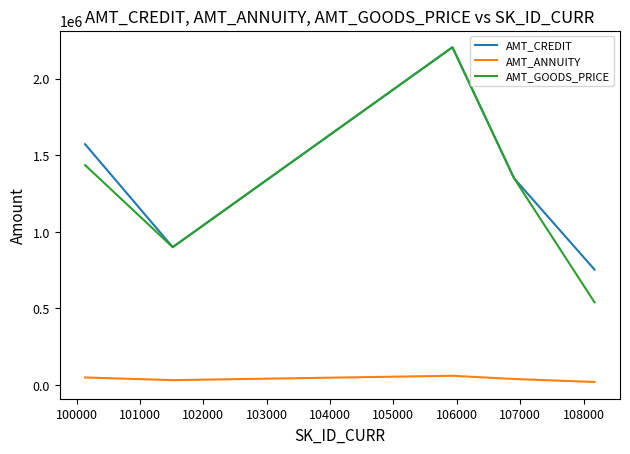

What is the highest value of the AMT_GOODS_PRICE series?

2205000.0